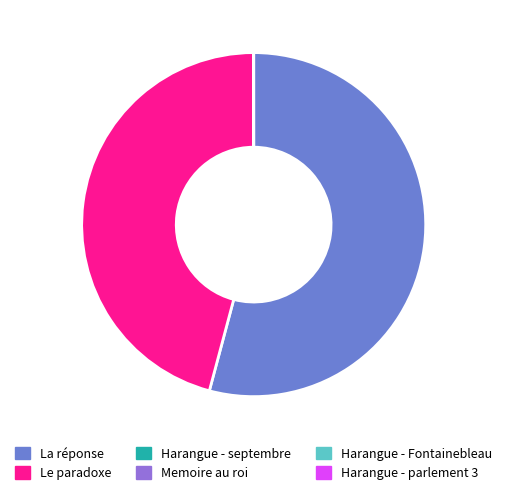

Does La réponse account for over 50% of the chart?

Yes